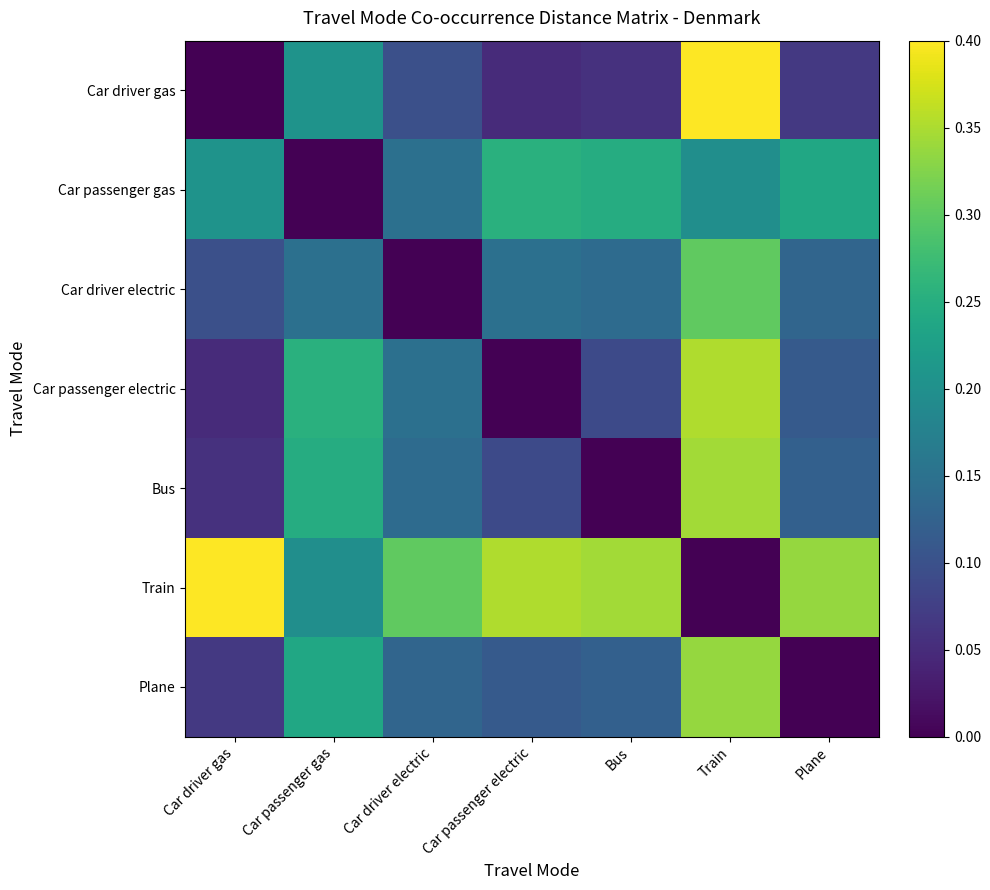

Reading left to right, extract all data points from this chart.

Car driver gas: Car driver gas=0.0	Car passenger gas=0.2	Car driver electric=0.1	Car passenger electric=0.0	Bus=0.1	Train=0.4	Plane=0.1
Car passenger gas: Car driver gas=0.2	Car passenger gas=0.0	Car driver electric=0.1	Car passenger electric=0.3	Bus=0.2	Train=0.2	Plane=0.2
Car driver electric: Car driver gas=0.1	Car passenger gas=0.1	Car driver electric=0.0	Car passenger electric=0.1	Bus=0.1	Train=0.3	Plane=0.1
Car passenger electric: Car driver gas=0.0	Car passenger gas=0.3	Car driver electric=0.1	Car passenger electric=0.0	Bus=0.1	Train=0.4	Plane=0.1
Bus: Car driver gas=0.1	Car passenger gas=0.2	Car driver electric=0.1	Car passenger electric=0.1	Bus=0.0	Train=0.3	Plane=0.1
Train: Car driver gas=0.4	Car passenger gas=0.2	Car driver electric=0.3	Car passenger electric=0.4	Bus=0.3	Train=0.0	Plane=0.3
Plane: Car driver gas=0.1	Car passenger gas=0.2	Car driver electric=0.1	Car passenger electric=0.1	Bus=0.1	Train=0.3	Plane=0.0